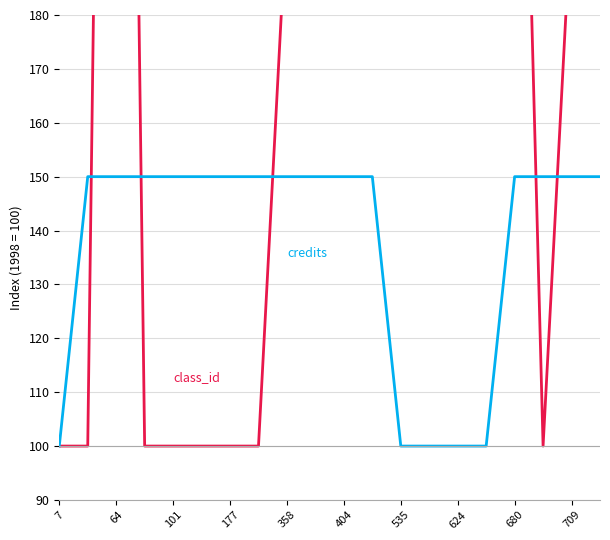

What is the label of the 4th point from the left?

177